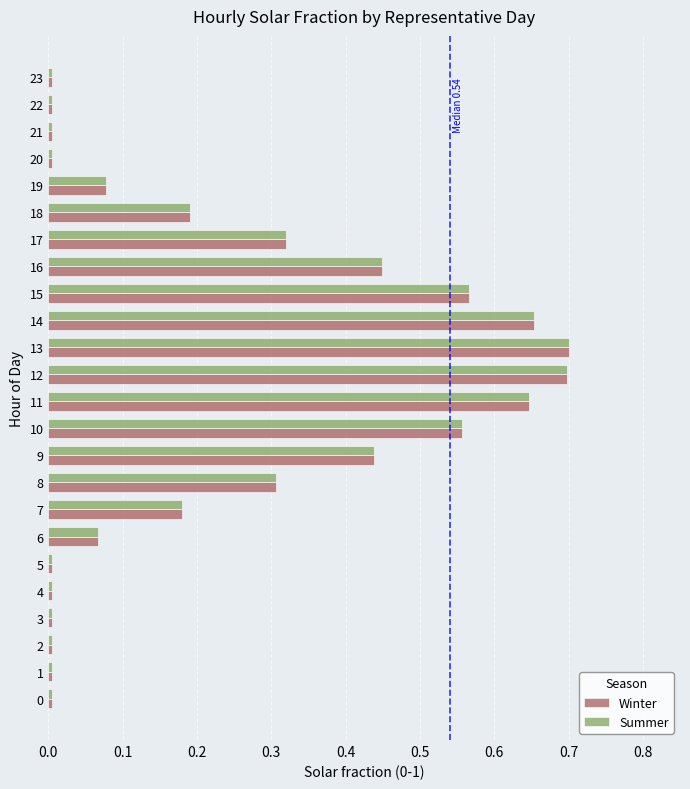

The Winter series shows 0.0 at 22. True or false?

True